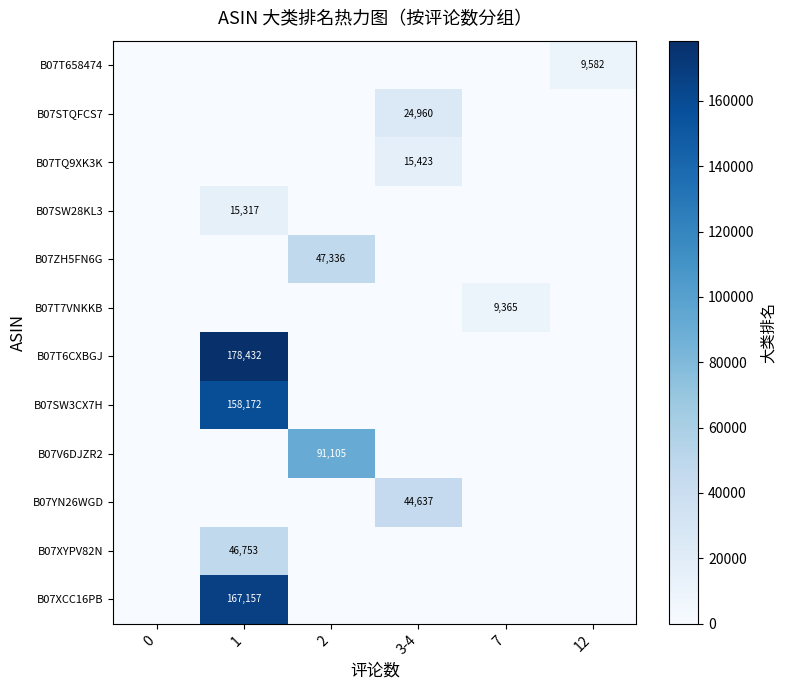

True or false: B07T6CXBGJ has a value of 178432 at 1.

True